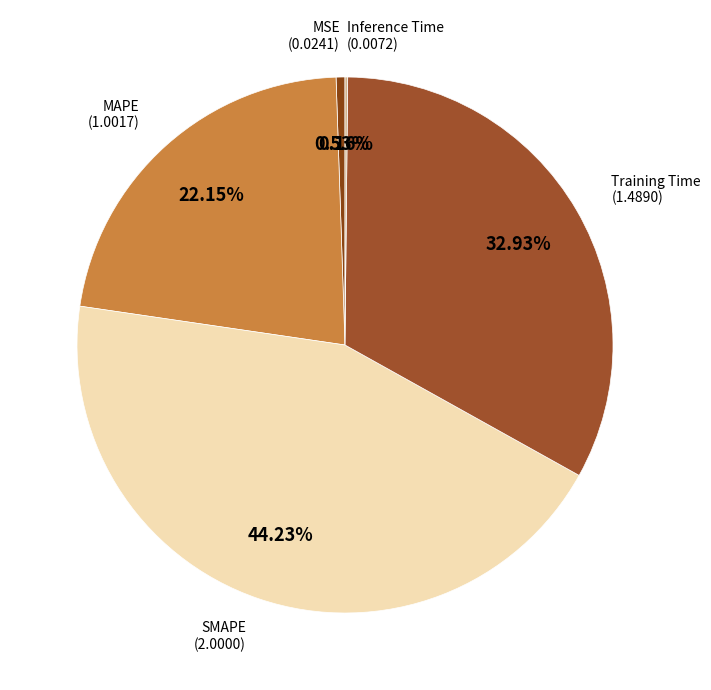

What is the largest slice in the pie chart?

SMAPE